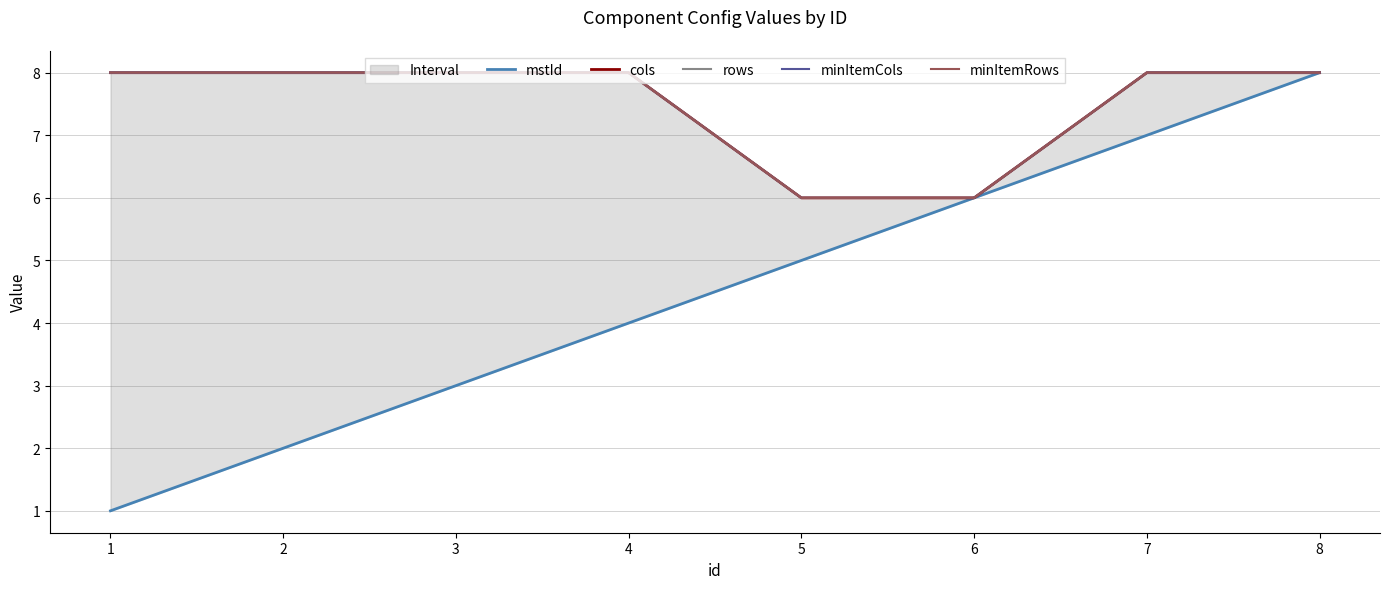

At which label does mstId first exceed 5?

6